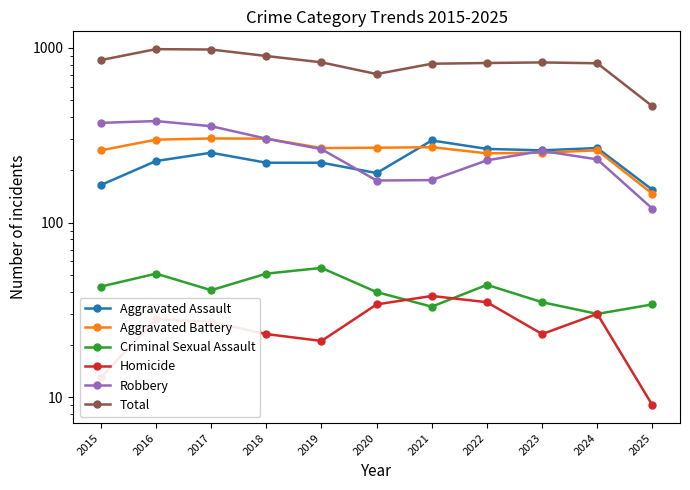

Reading left to right, extract all data points from this chart.

Aggravated Assault: 164	225	251	220	220	192	295	264	259	267	154
Aggravated Battery: 259	298	303	302	267	268	270	249	251	259	146
Criminal Sexual Assault: 43	51	41	51	55	40	33	44	35	30	34
Homicide: 13	28	27	23	21	34	38	35	23	30	9
Robbery: 372	381	356	302	263	174	175	227	257	230	120
Total: 851	983	978	898	826	708	811	819	825	816	463